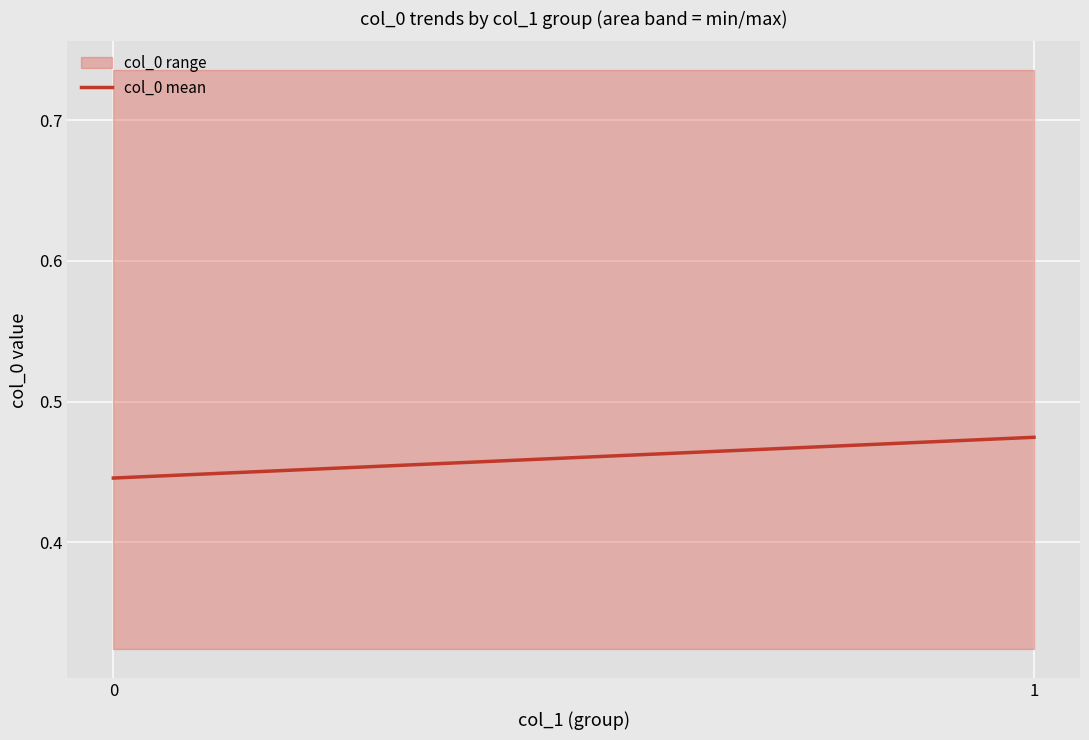

List the labels in order of value, smallest first.

0, 1